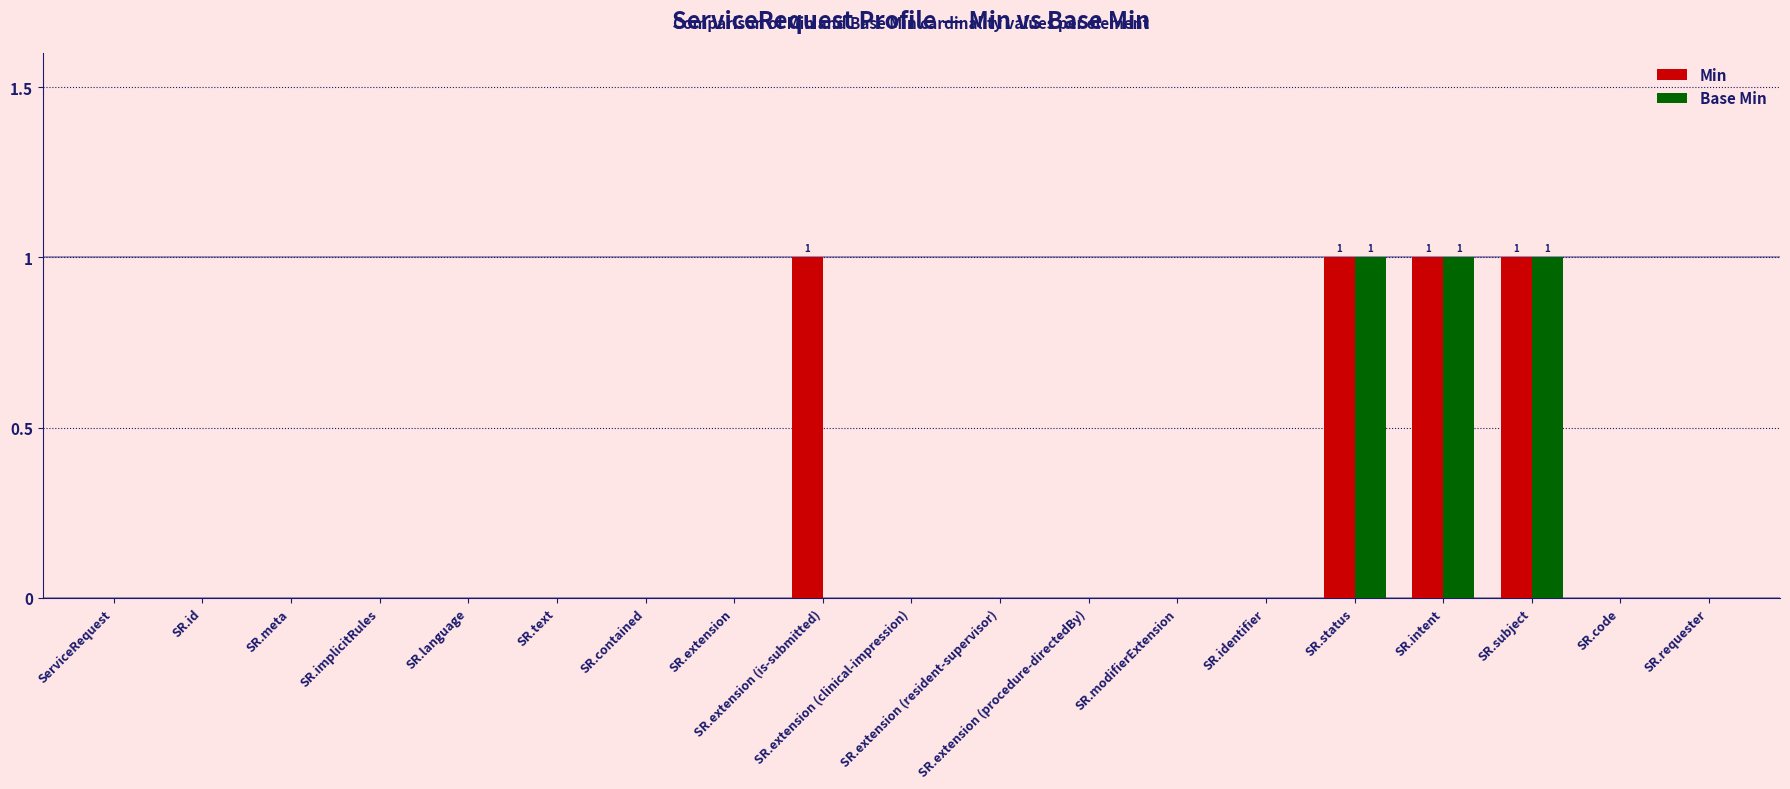

Rank the series at SR.extension from lowest to highest value.

Min, Base Min